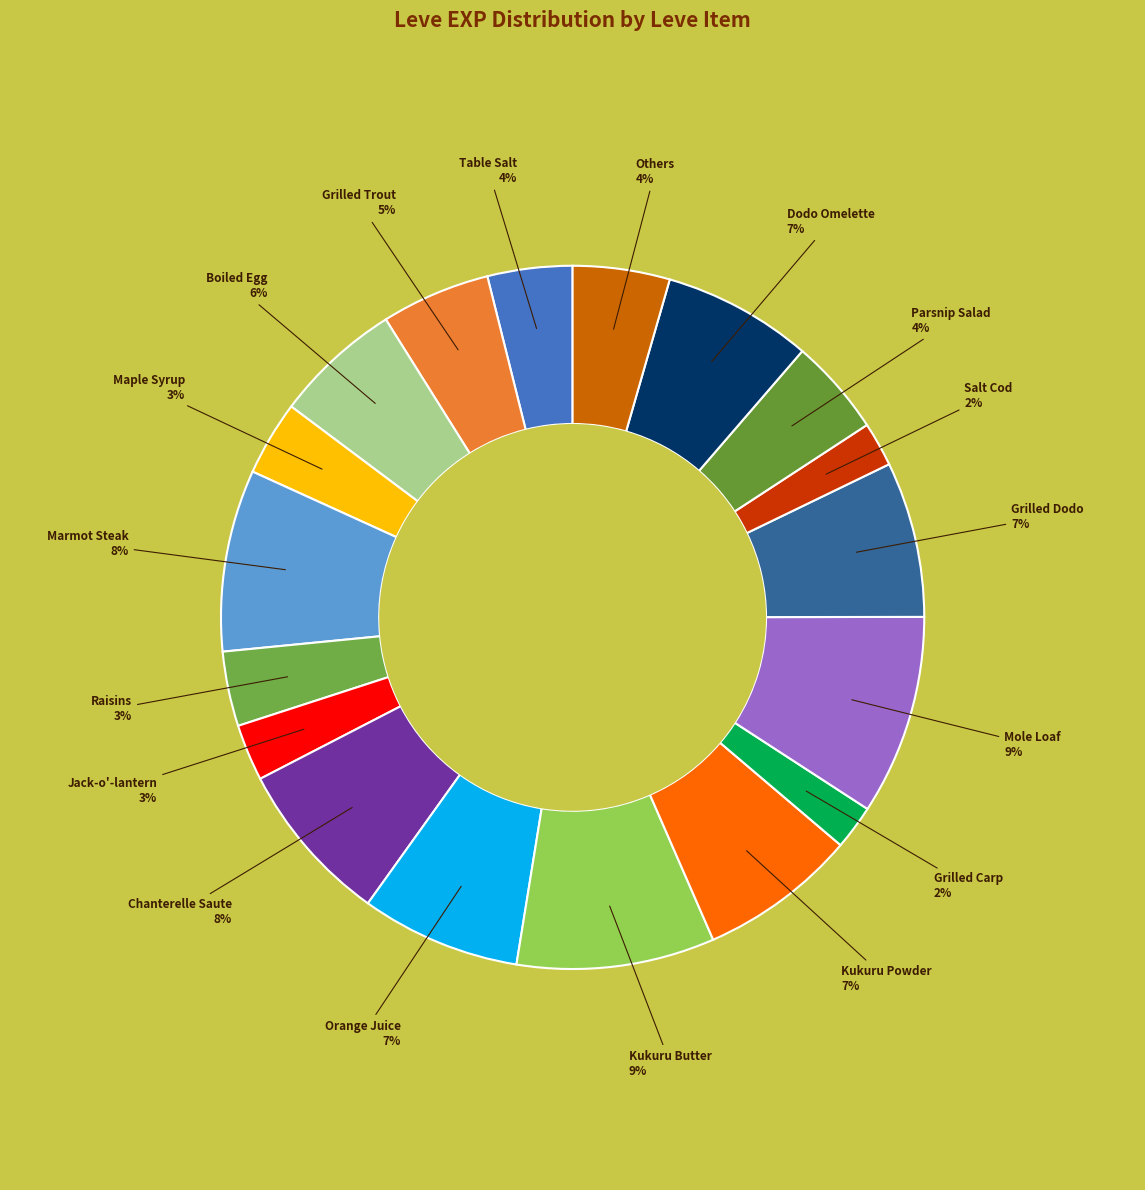

Count the number of slices in the pie.

18